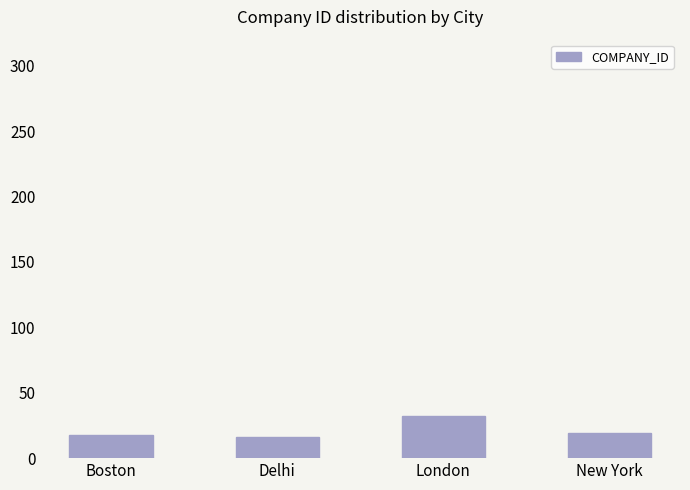

What is the maximum value shown in the chart?

32